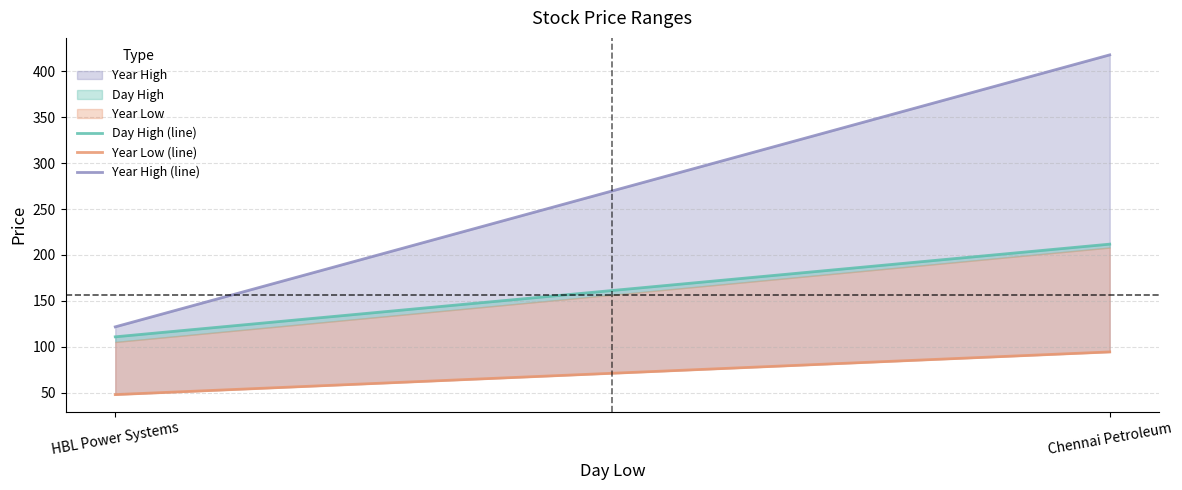

True or false: Year Low (line) has a value of 94.5 at Chennai Petroleum.

True